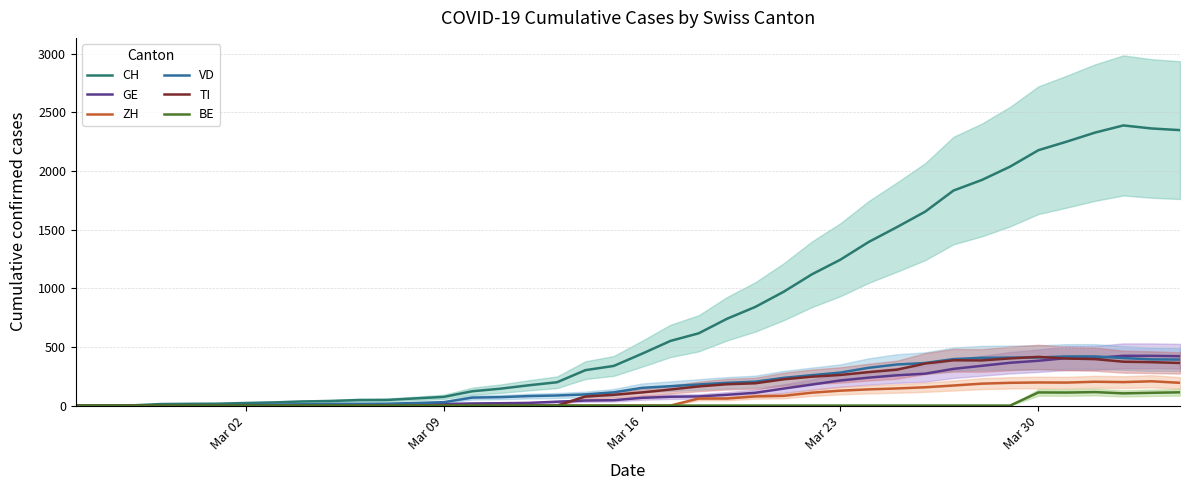

The value of BE at Mar 02 is 0. True or false?

True